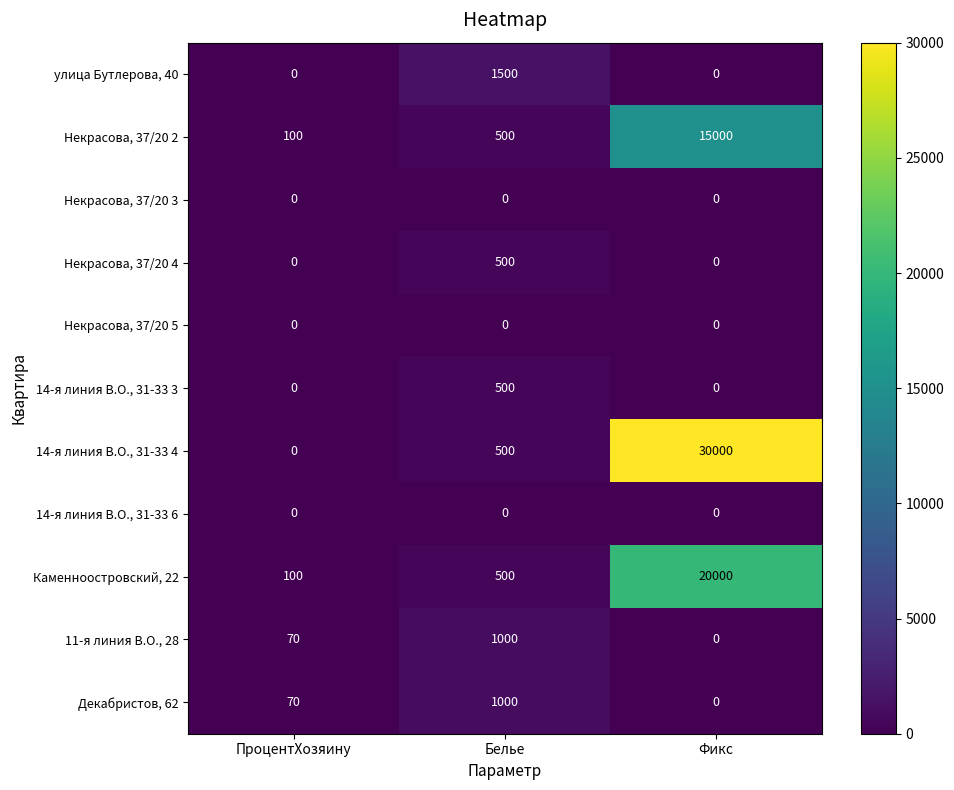

What is the difference between the улица Бутлерова, 40 values at Белье and Фикс?

1500